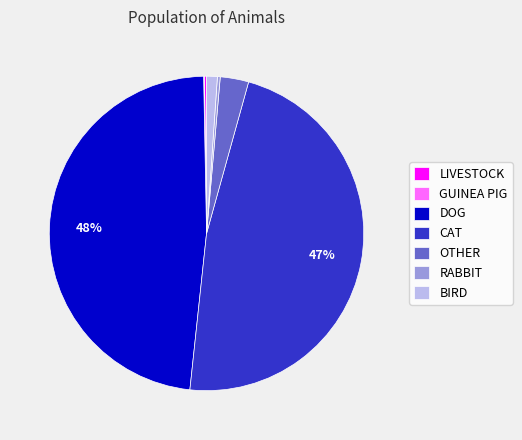

Combined, do OTHER and RABBIT account for over 50%?

No